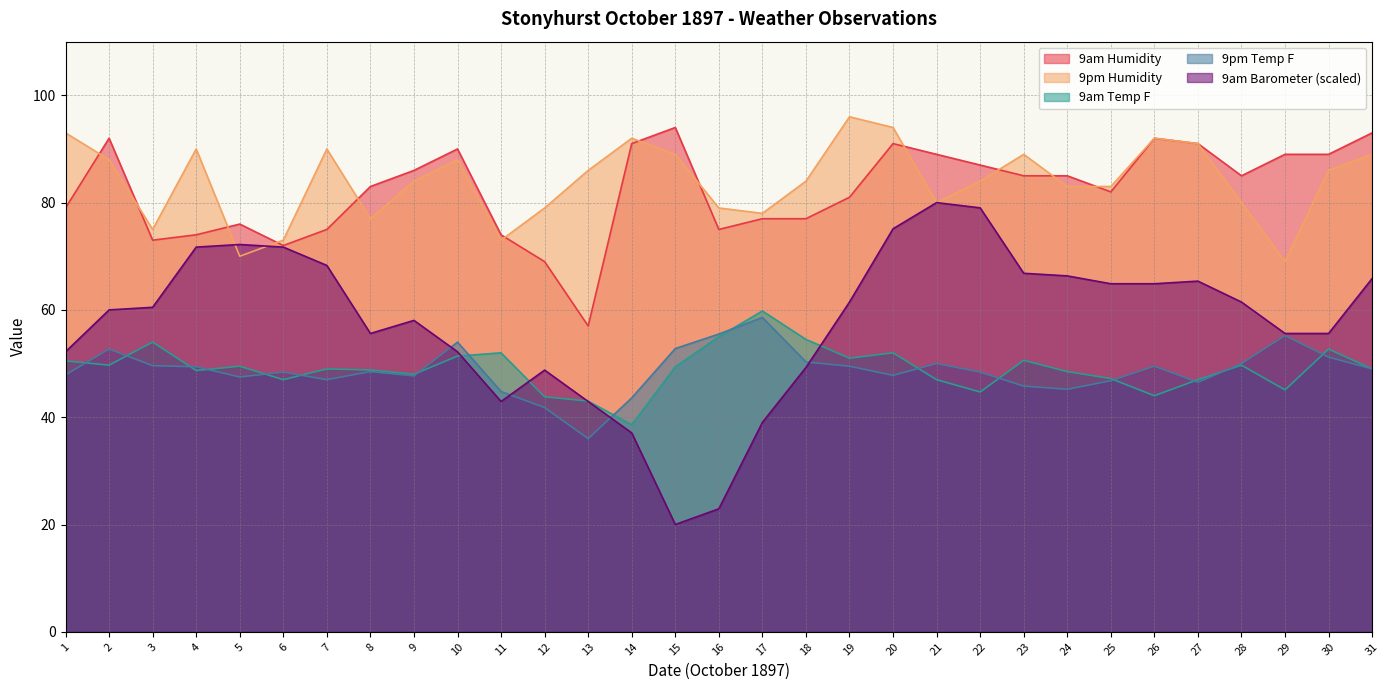

What is the value of the 9pm Humidity point at the 23rd from the left?

89.0